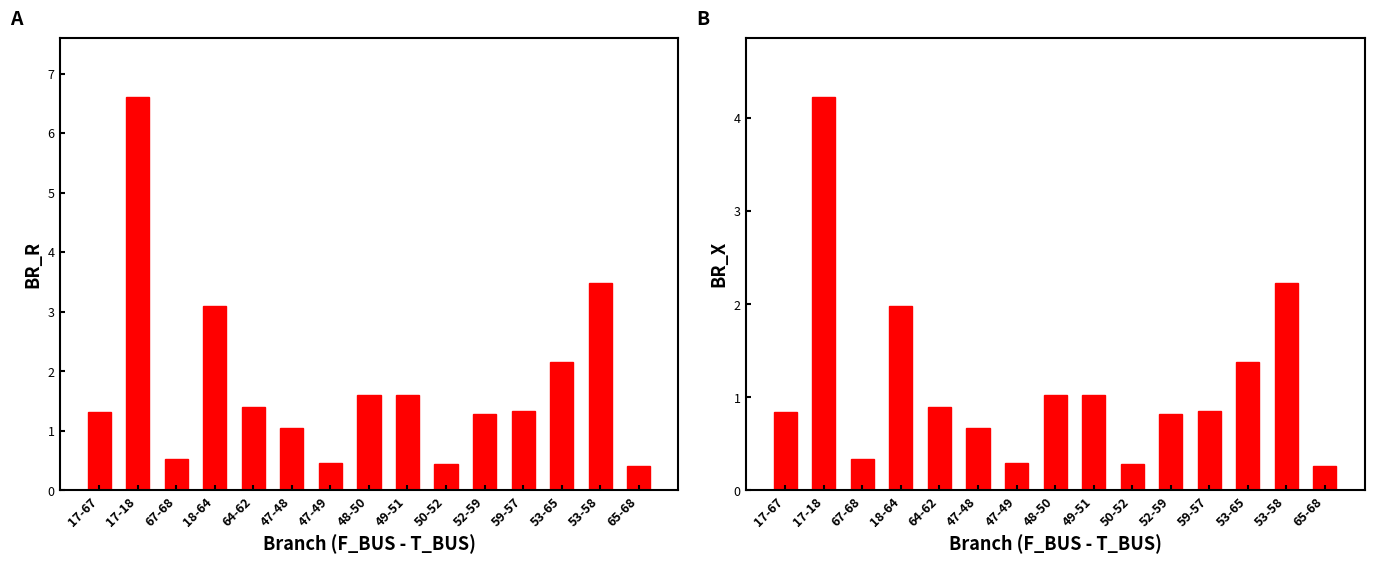

Which series has the largest range (max minus min)?

BR_R